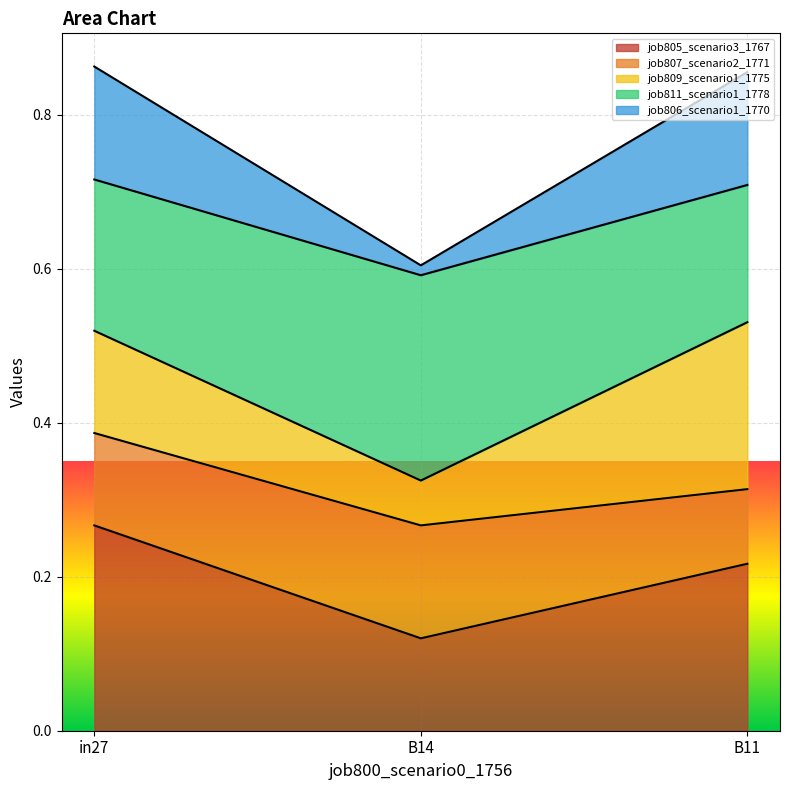

What position from the left is in27?

1